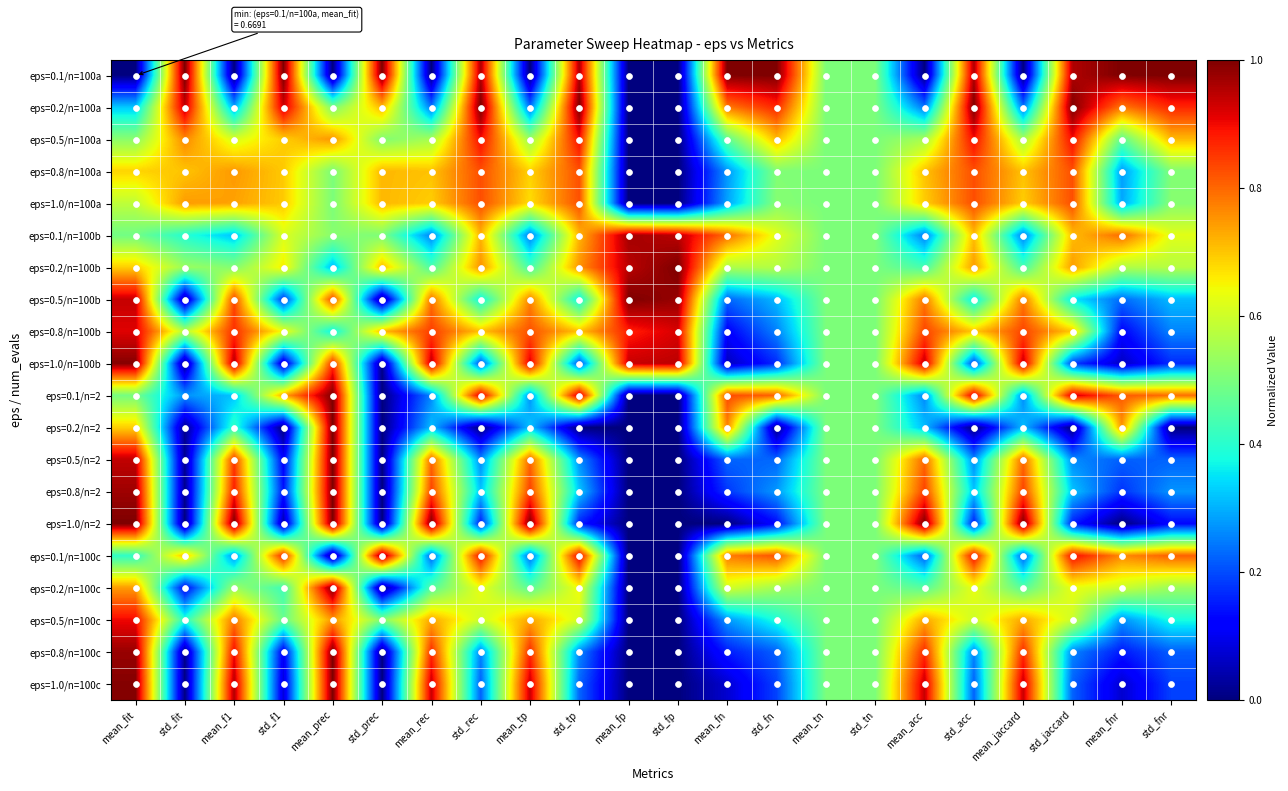

How many data points does each series have?

22